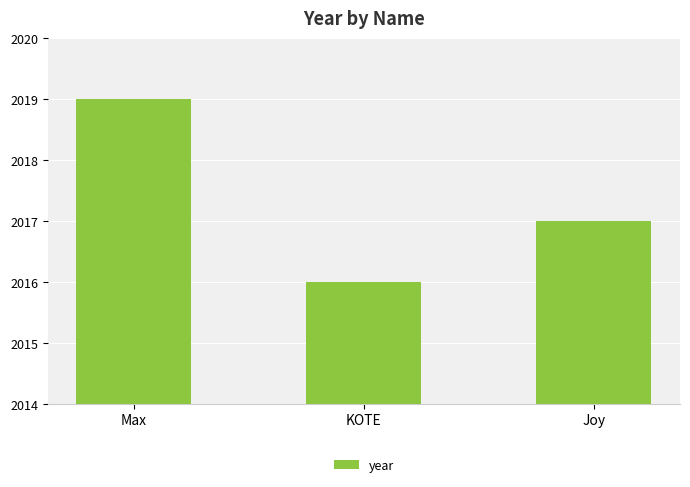

Count the values in the range 2016 to 2019.

3